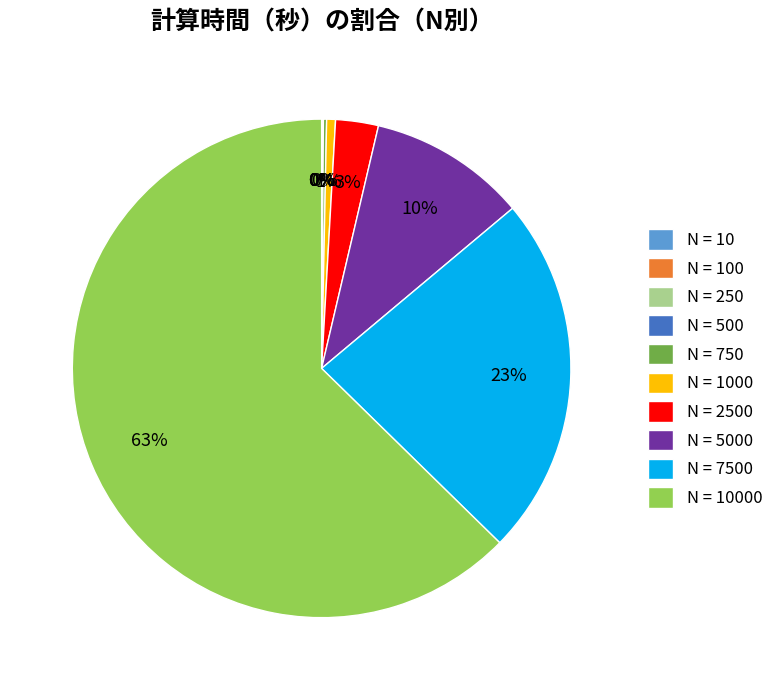

Is there a majority slice in this chart?

Yes